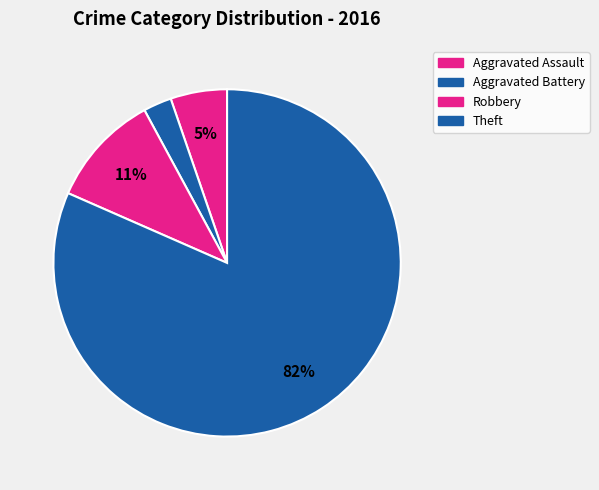

To the nearest percent, what percentage of the pie is Aggravated Assault?

5%